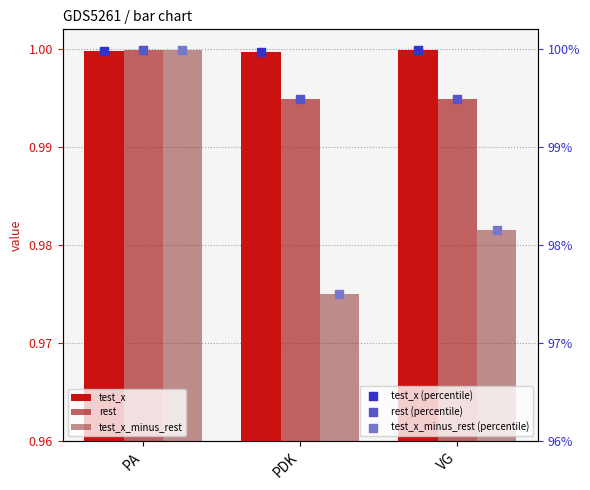

Is the value of test_x (percentile) at VG greater than the value of rest (percentile) at PDK?

Yes